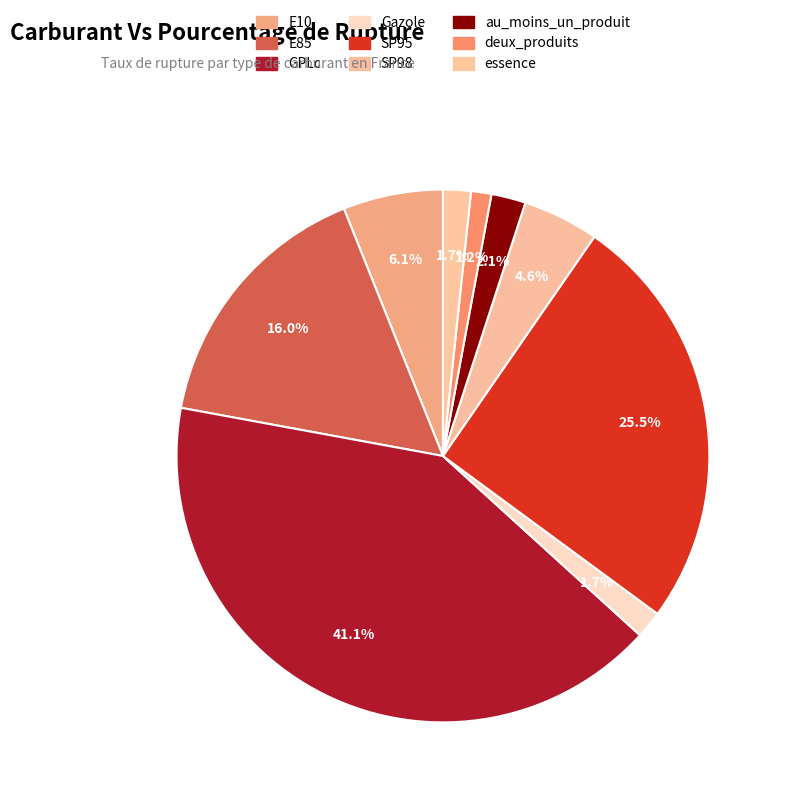

How many segments does this pie chart have?

9